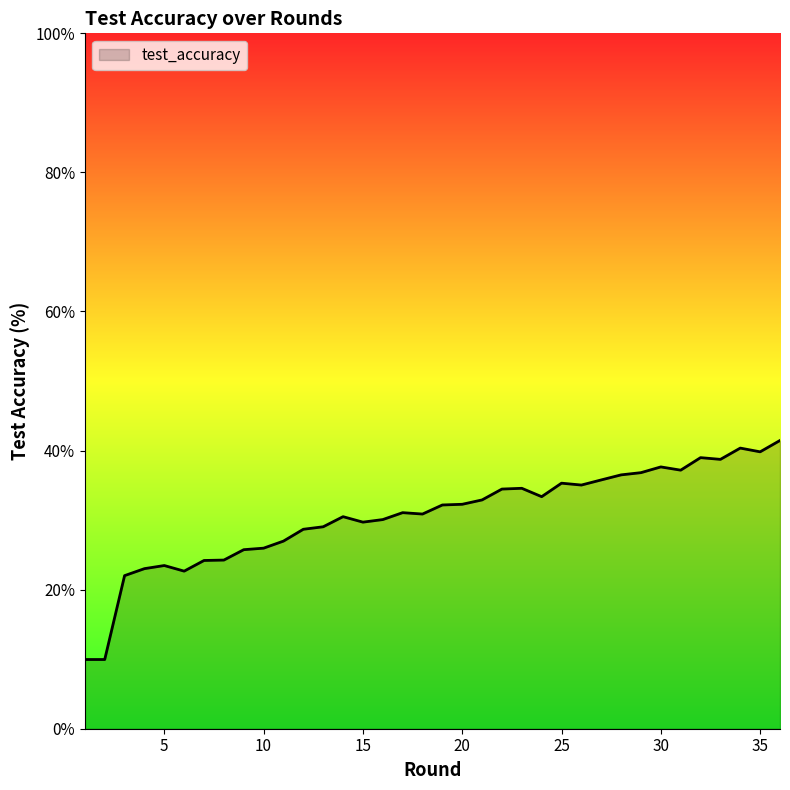

What is the difference between the maximum and minimum values?

31.5